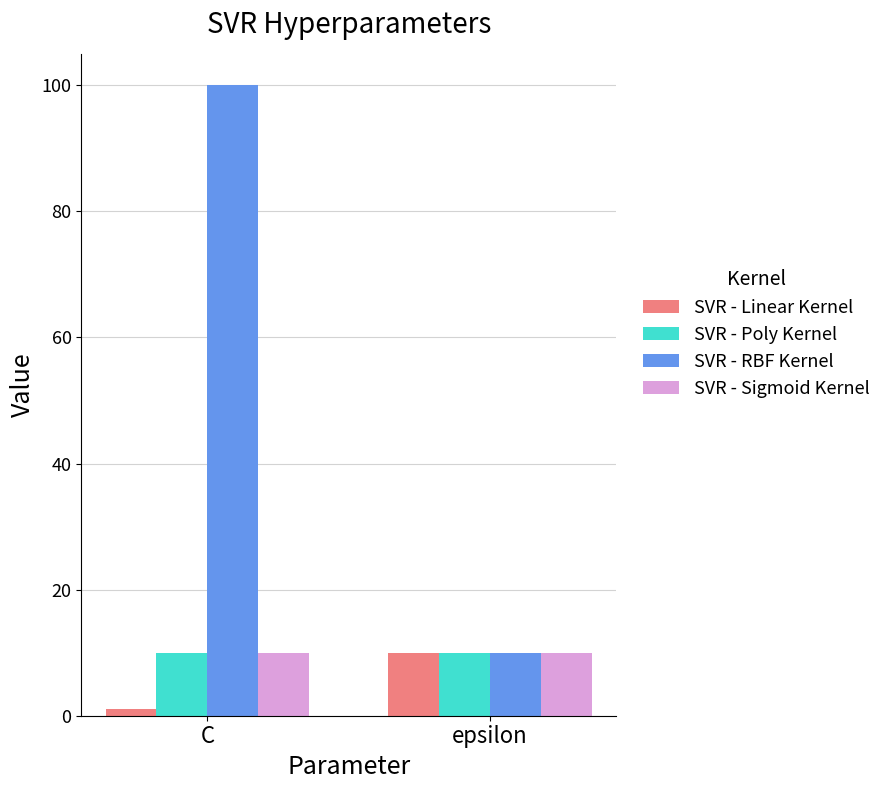

Reading right to left, transcribe all the data shown in this chart.

SVR - Linear Kernel: epsilon=10	C=1
SVR - Poly Kernel: epsilon=10	C=10
SVR - RBF Kernel: epsilon=10	C=100
SVR - Sigmoid Kernel: epsilon=10	C=10